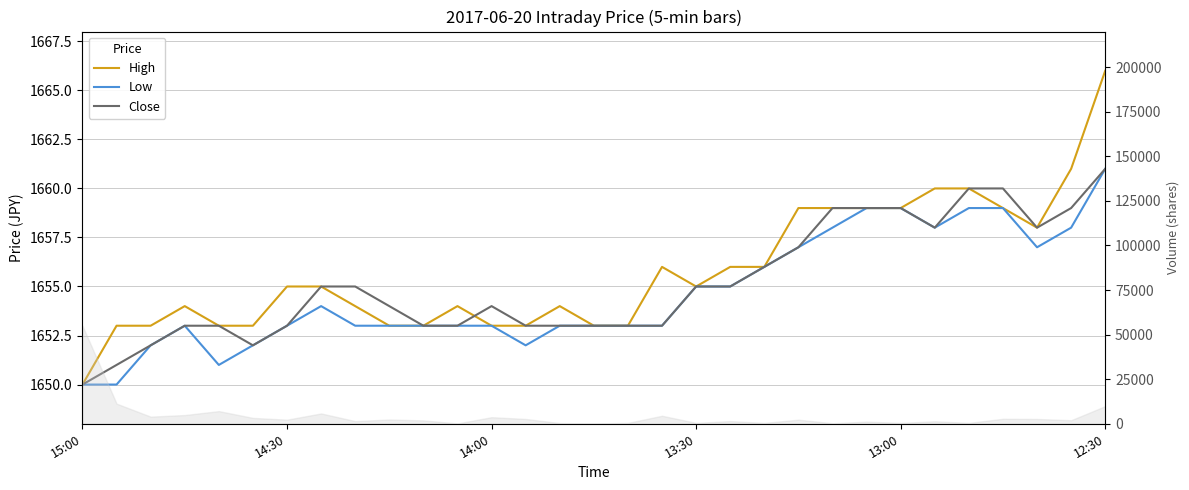

At how many categories does at least one series exceed 1650?

30